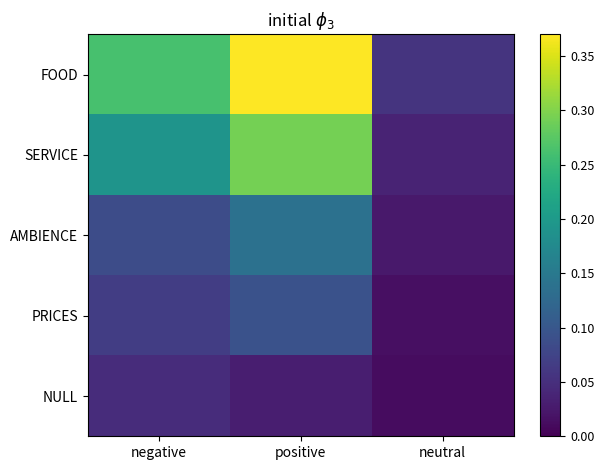

What is the total value across all series at negative?

0.7